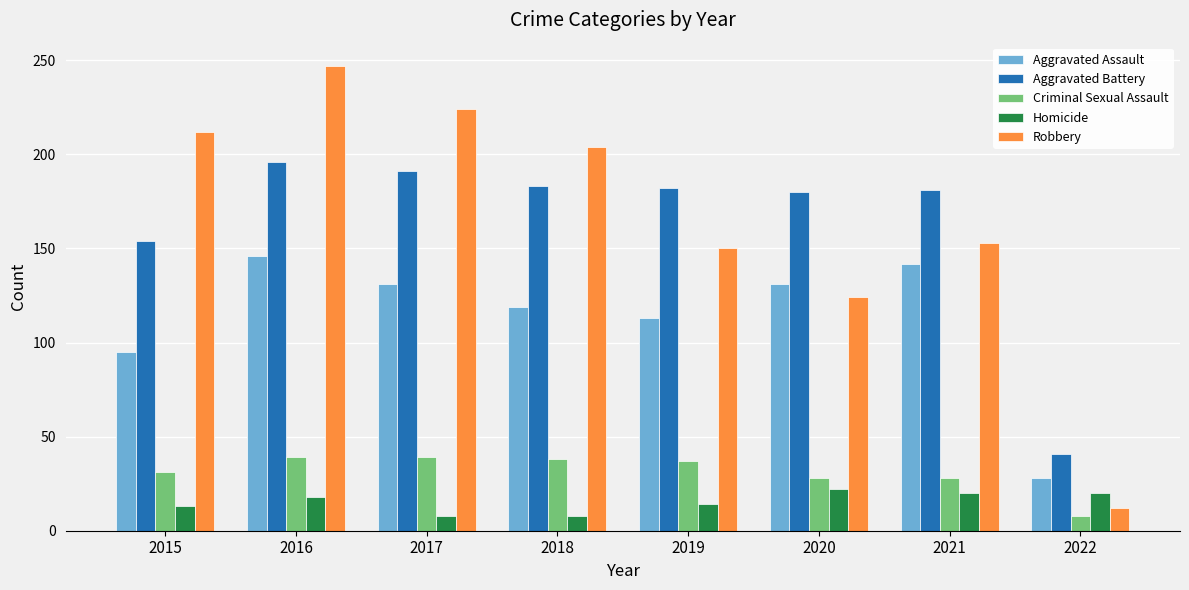

At which category is the sum across all series the highest?

2016